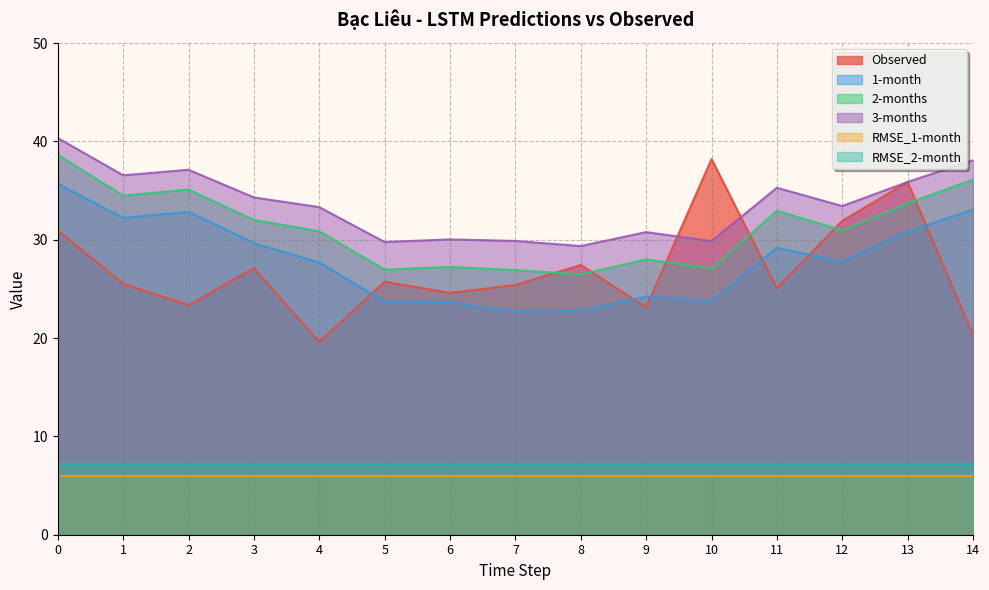

Rank the series by their maximum value, from highest to lowest.

3-months, 2-months, Observed, 1-month, RMSE_2-month, RMSE_1-month